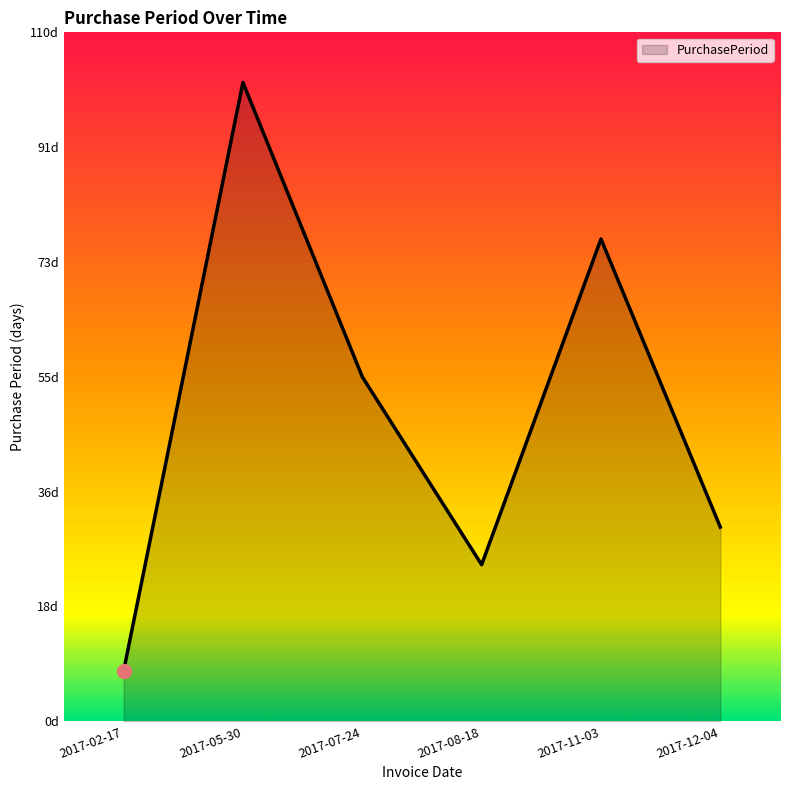

What is the minimum value shown in the chart?

8